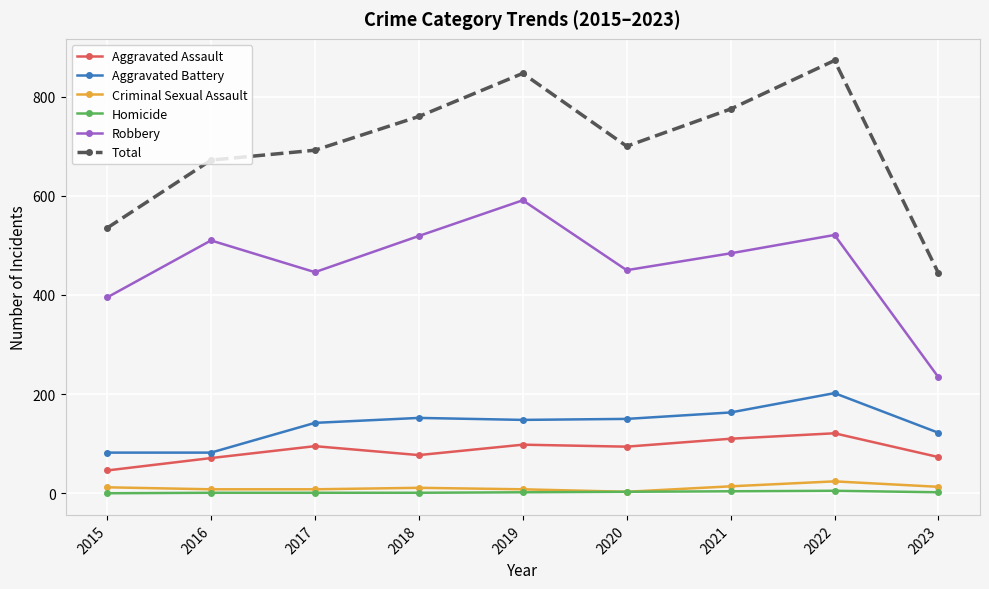

True or false: Total and Aggravated Battery cross at least once.

False